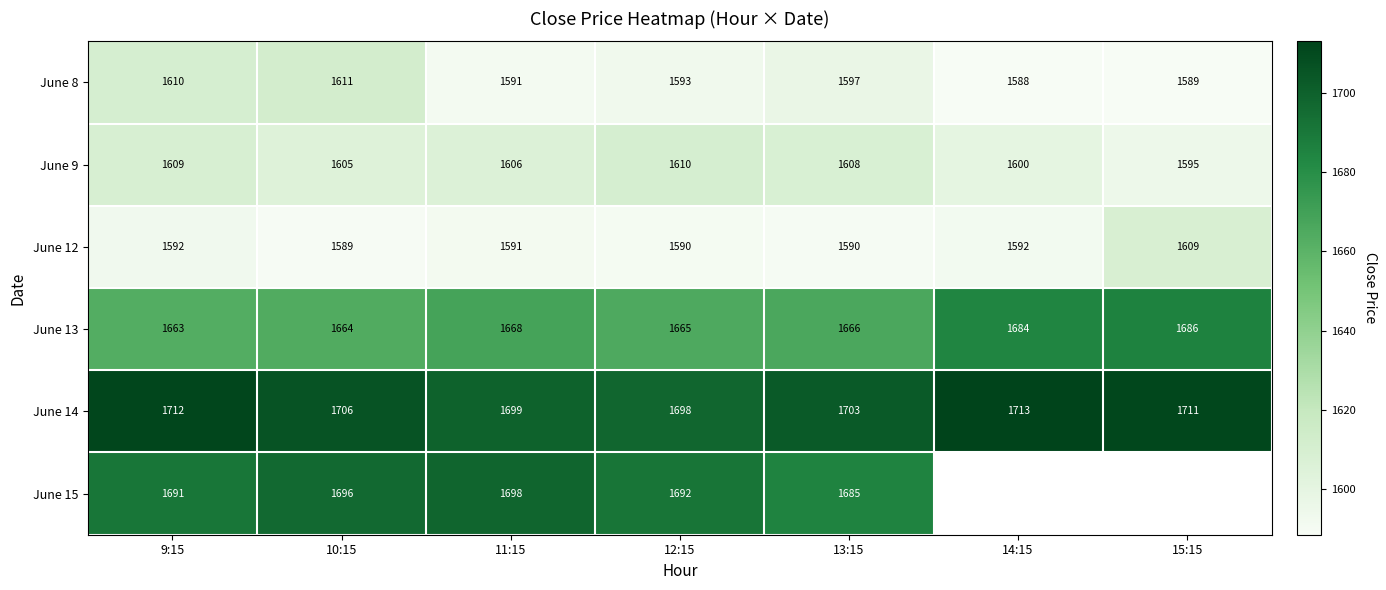

What is the spread (max minus min) of values at 12:15?

108